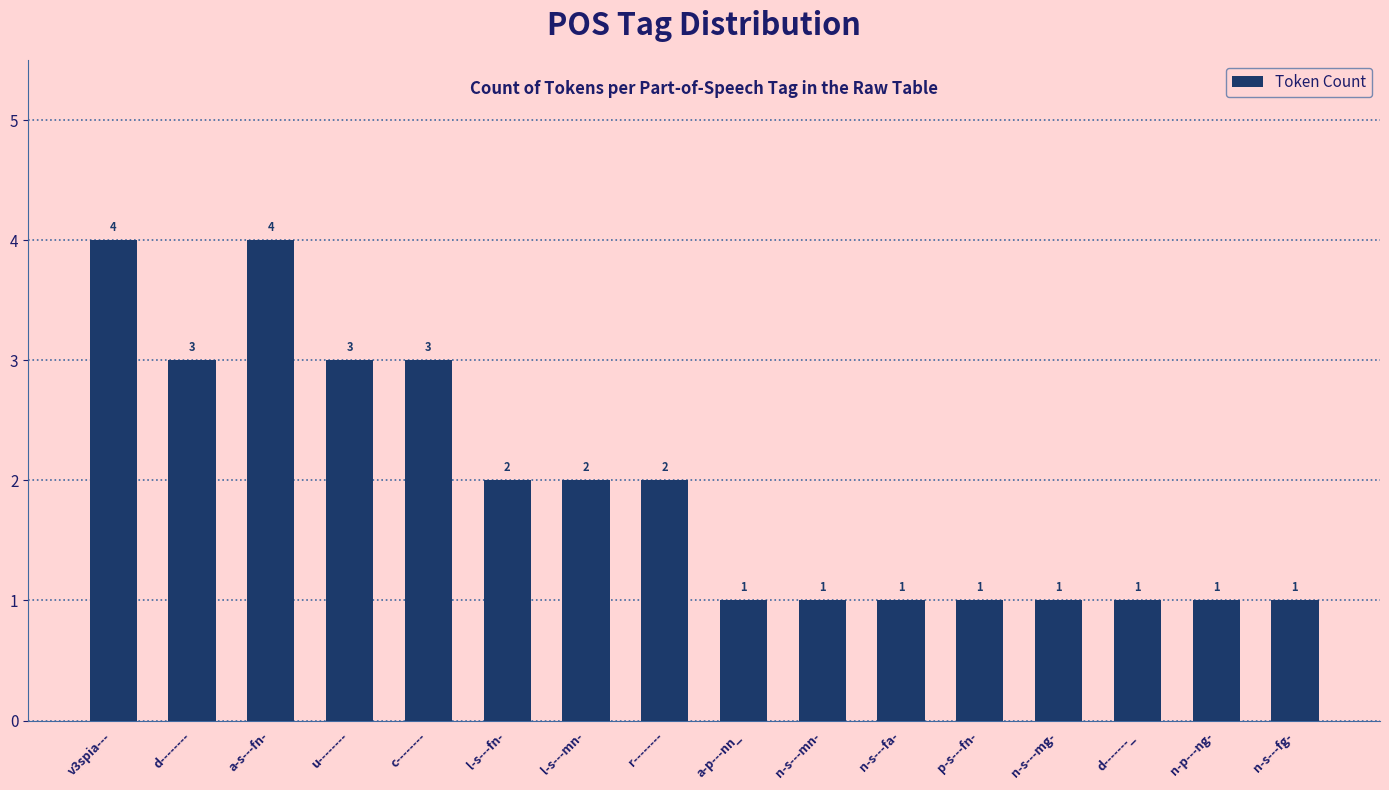

Between l-s---fn- and d--------, which is larger?

d--------